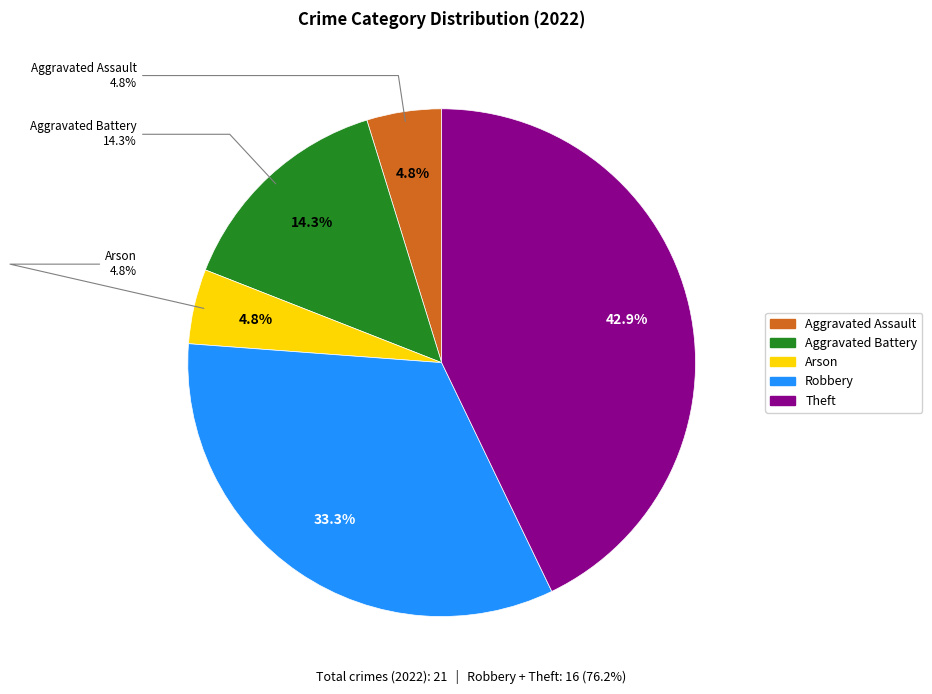

Do Robbery and Aggravated Battery together represent more than half of the pie?

No